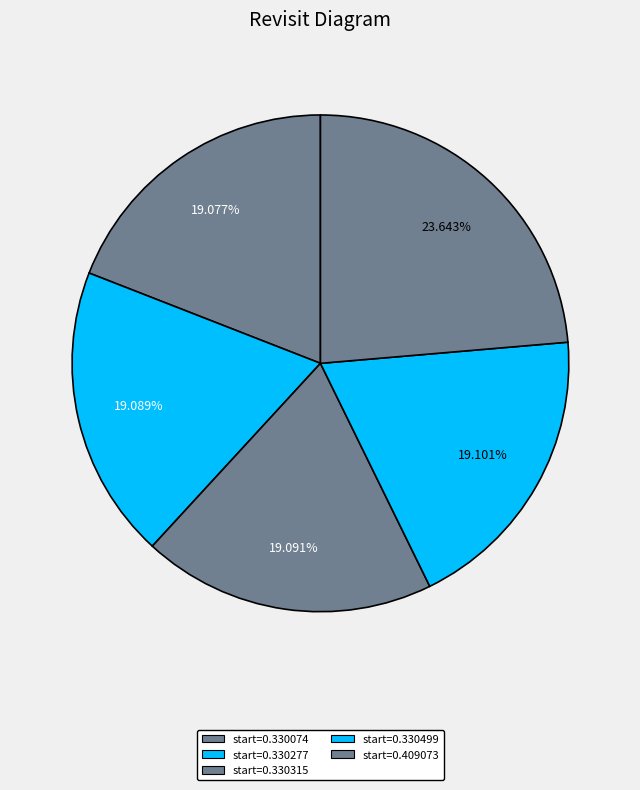

Rank the categories by value from lowest to highest.

start=0.330074, start=0.330277, start=0.330315, start=0.330499, start=0.409073